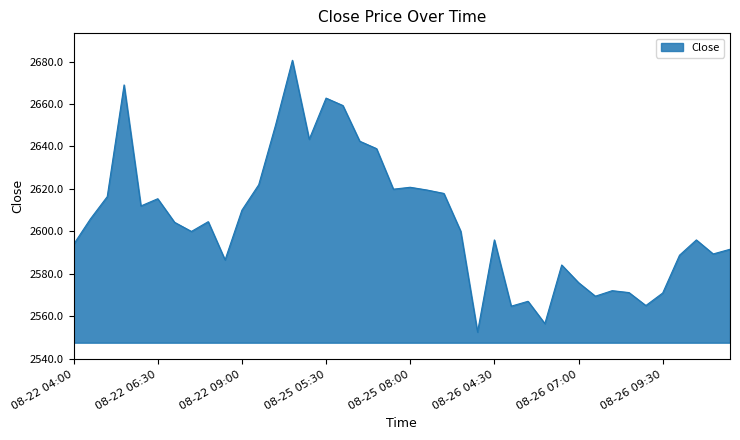

What is the minimum value shown in the chart?

2552.6